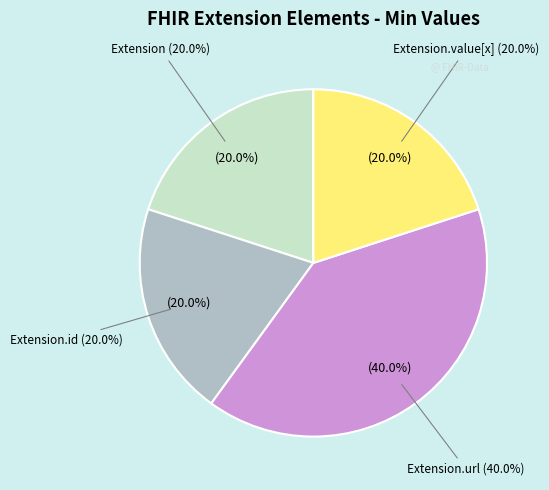

Which category has the smallest portion of the pie?

Extension